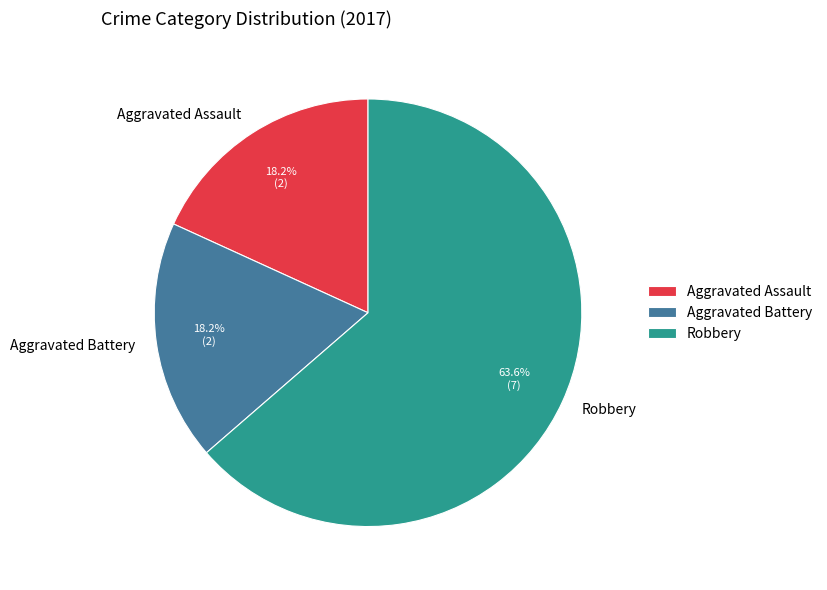

Does Robbery represent more than half of the total?

Yes